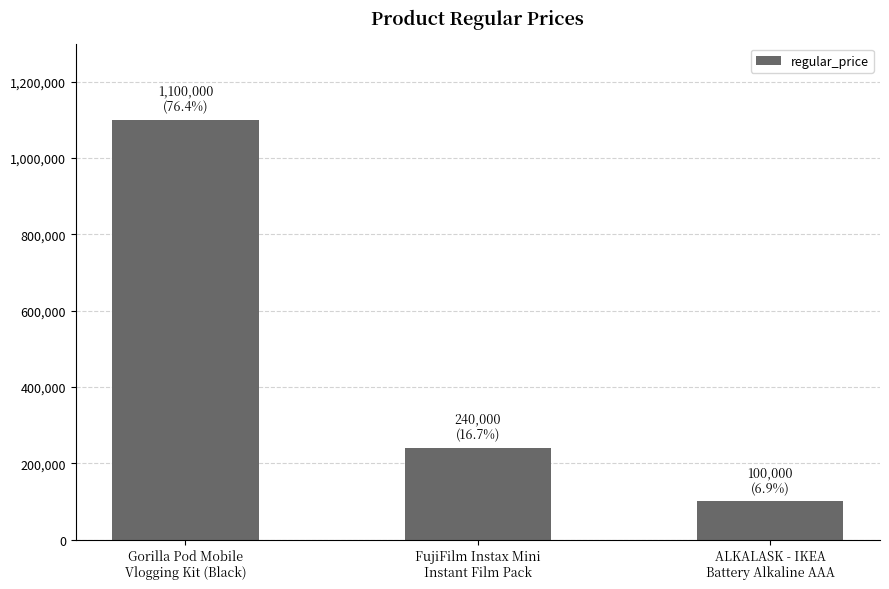

Is it true that the value at FujiFilm Instax Mini
Instant Film Pack is 240000?

True